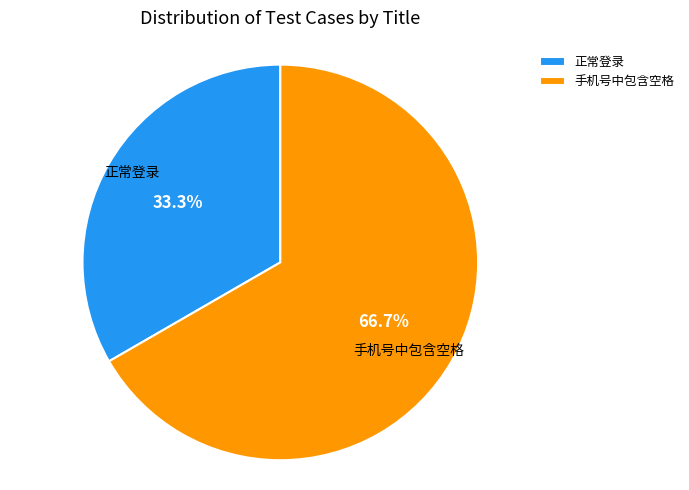

Is it true that 正常登录 is 24% of the pie?

False